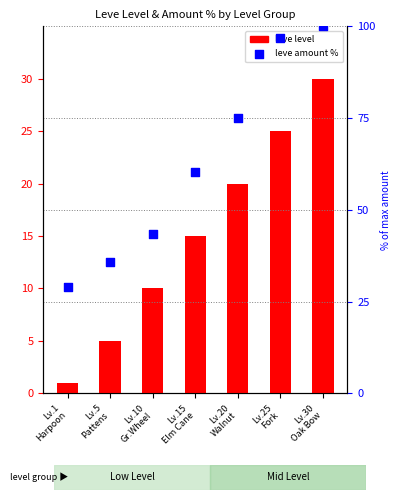

At how many categories does at least one series exceed 21?

7